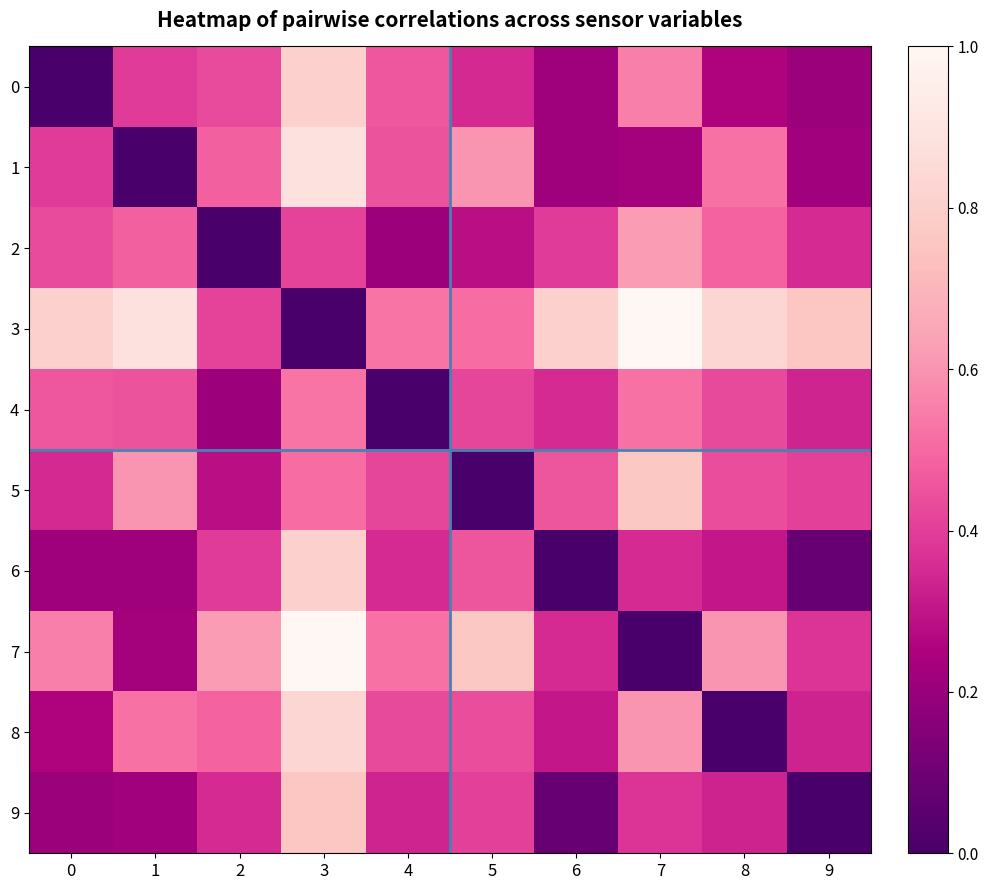

Reading left to right, transcribe all the data shown in this chart.

0: 0=0.0	1=0.4	2=0.4	3=0.8	4=0.5	5=0.3	6=0.2	7=0.6	8=0.3	9=0.2
1: 0=0.4	1=0.0	2=0.5	3=0.9	4=0.5	5=0.6	6=0.2	7=0.2	8=0.5	9=0.2
2: 0=0.4	1=0.5	2=0.0	3=0.4	4=0.2	5=0.3	6=0.4	7=0.6	8=0.5	9=0.4
3: 0=0.8	1=0.9	2=0.4	3=0.0	4=0.5	5=0.5	6=0.8	7=1.0	8=0.8	9=0.8
4: 0=0.5	1=0.5	2=0.2	3=0.5	4=0.0	5=0.4	6=0.4	7=0.5	8=0.4	9=0.3
5: 0=0.3	1=0.6	2=0.3	3=0.5	4=0.4	5=0.0	6=0.5	7=0.8	8=0.4	9=0.4
6: 0=0.2	1=0.2	2=0.4	3=0.8	4=0.4	5=0.5	6=0.0	7=0.4	8=0.3	9=0.1
7: 0=0.6	1=0.2	2=0.6	3=1.0	4=0.5	5=0.8	6=0.4	7=0.0	8=0.6	9=0.4
8: 0=0.3	1=0.5	2=0.5	3=0.8	4=0.4	5=0.4	6=0.3	7=0.6	8=0.0	9=0.3
9: 0=0.2	1=0.2	2=0.4	3=0.8	4=0.3	5=0.4	6=0.1	7=0.4	8=0.3	9=0.0